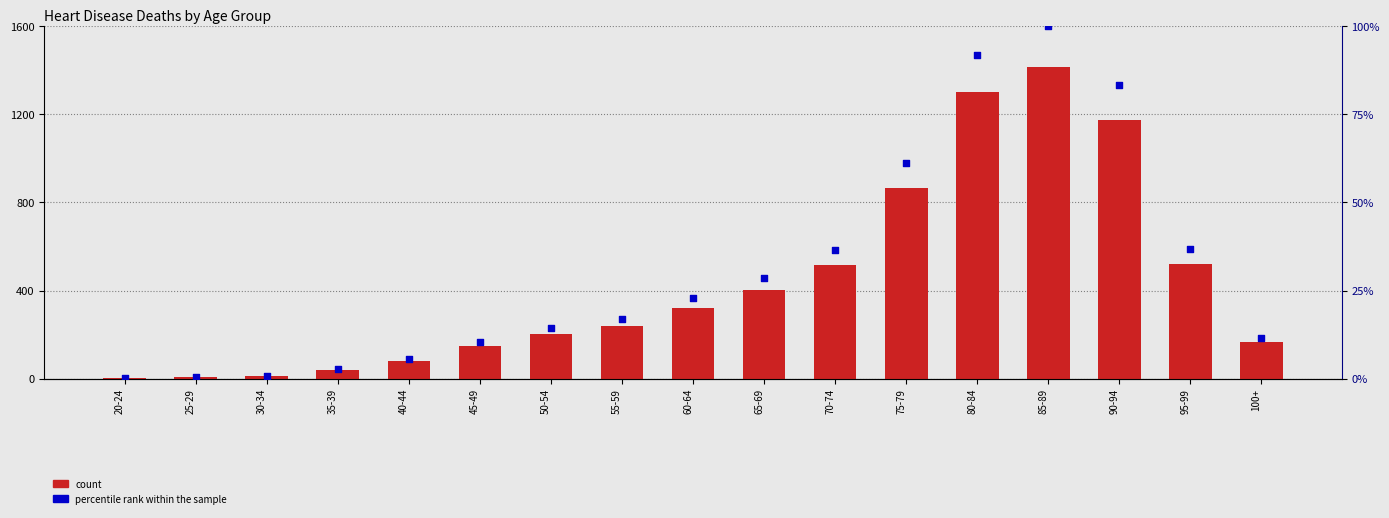

At how many categories does at least one series exceed 262?

8